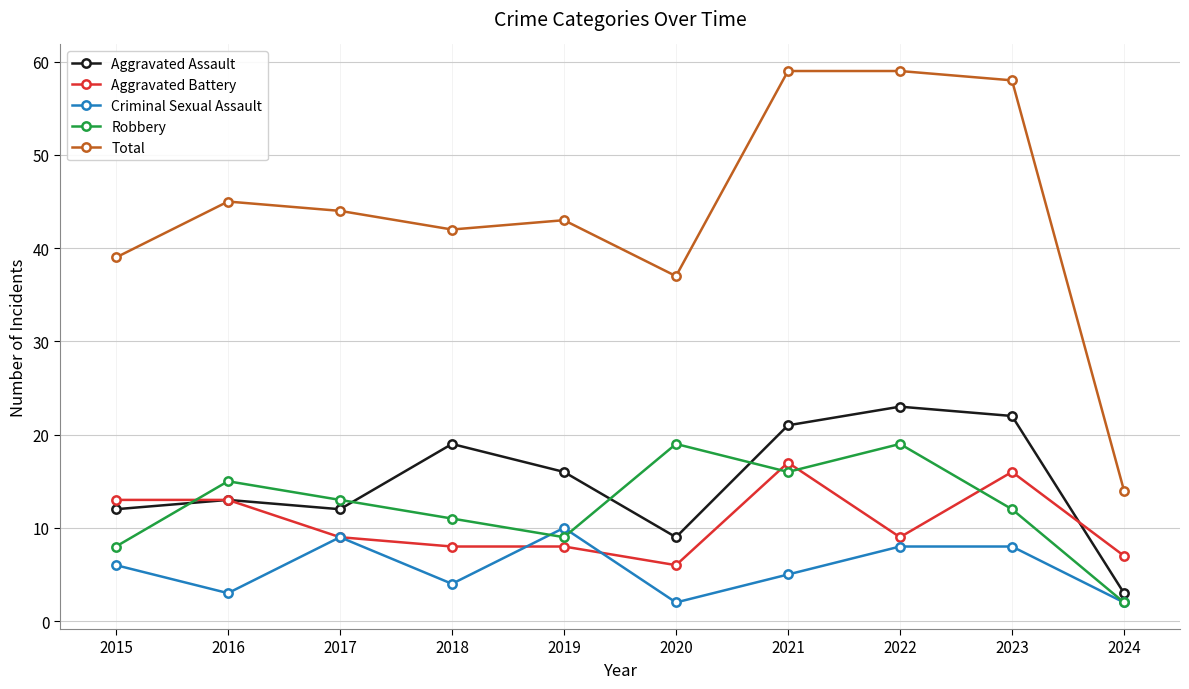

What is the minimum value shown in the chart?

2